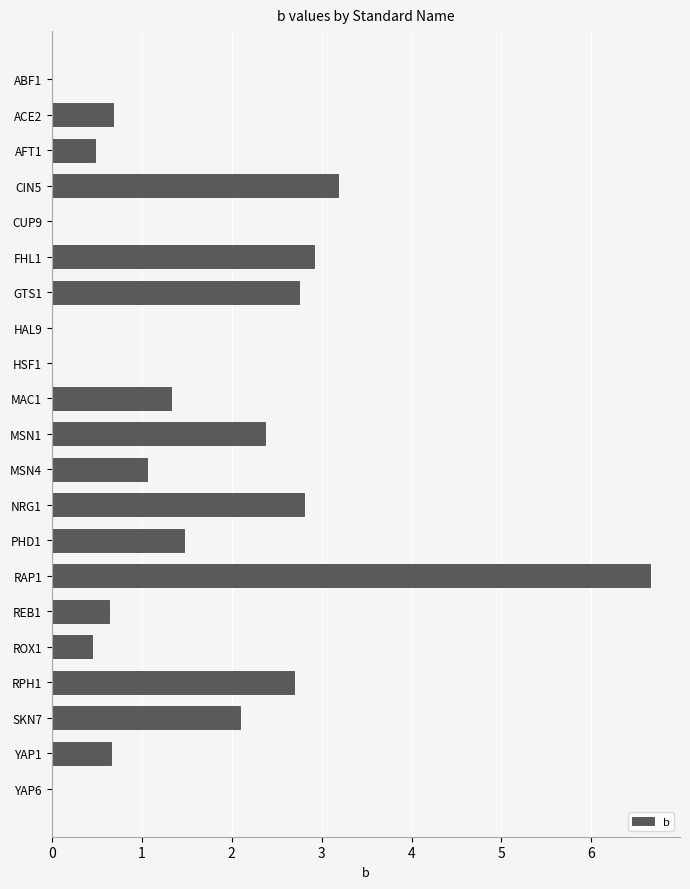

Which label corresponds to the largest value in the chart?

RAP1